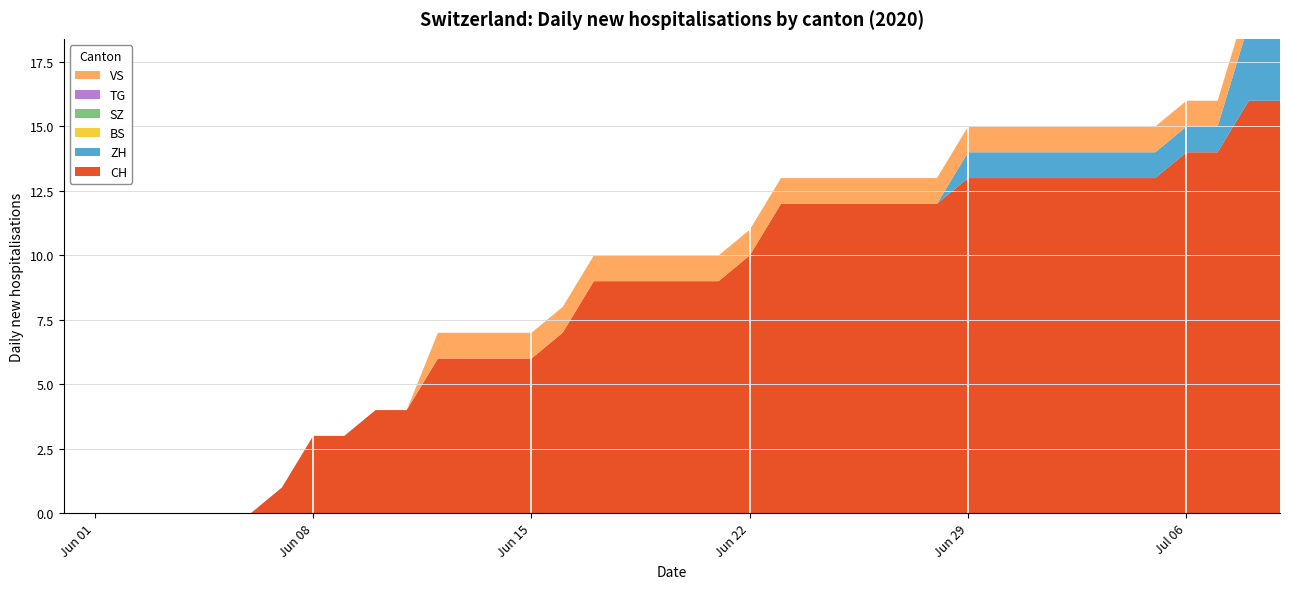

Reading left to right, what are all the values shown in this chart?

CH: 0	0	0	0	0	0	0	1	3	3	4	4	6	6	6	6	7	9	9	9	9	9	10	12	12	12	12	12	12	13	13	13	13	13	13	13	14	14	16	16
ZH: 0	0	0	0	0	0	0	0	0	0	0	0	0	0	0	0	0	0	0	0	0	0	0	0	0	0	0	0	0	1	1	1	1	1	1	1	1	1	3	3
BS: 0	0	0	0	0	0	0	0	0	0	0	0	0	0	0	0	0	0	0	0	0	0	0	0	0	0	0	0	0	0	0	0	0	0	0	0	0	0	0	0
SZ: 0	0	0	0	0	0	0	0	0	0	0	0	0	0	0	0	0	0	0	0	0	0	0	0	0	0	0	0	0	0	0	0	0	0	0	0	0	0	0	0
TG: 0	0	0	0	0	0	0	0	0	0	0	0	0	0	0	0	0	0	0	0	0	0	0	0	0	0	0	0	0	0	0	0	0	0	0	0	0	0	0	0
VS: 0	0	0	0	0	0	0	0	0	0	0	0	1	1	1	1	1	1	1	1	1	1	1	1	1	1	1	1	1	1	1	1	1	1	1	1	1	1	1	1